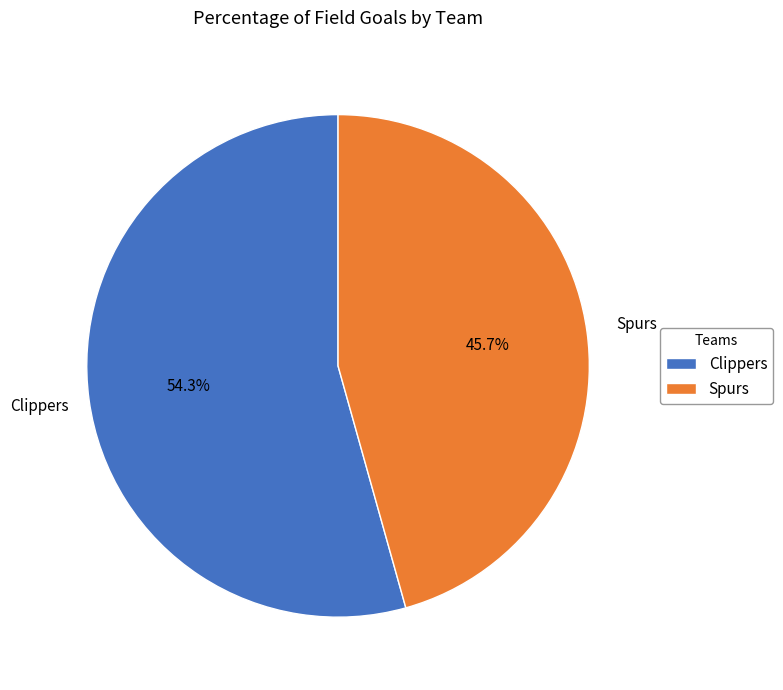

To the nearest percent, what percentage of the pie is Clippers?

54%